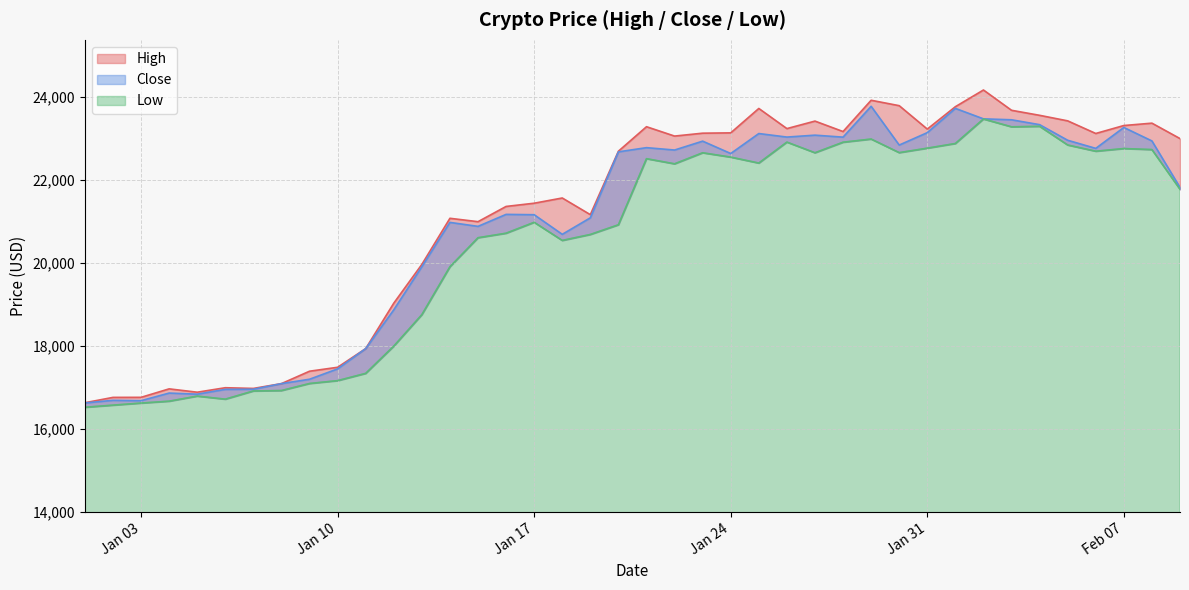

Between 2023-01-14 and 2023-02-09, which is larger?

2023-02-09